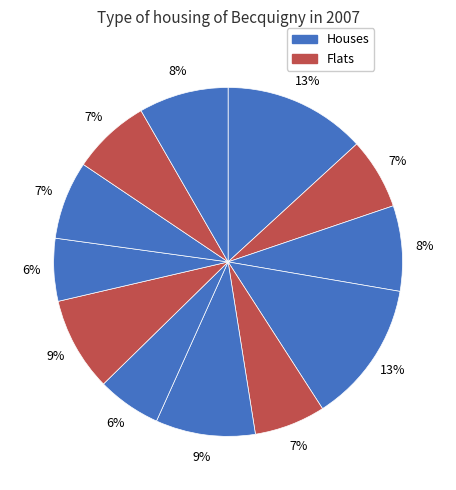

How many segments does this pie chart have?

12